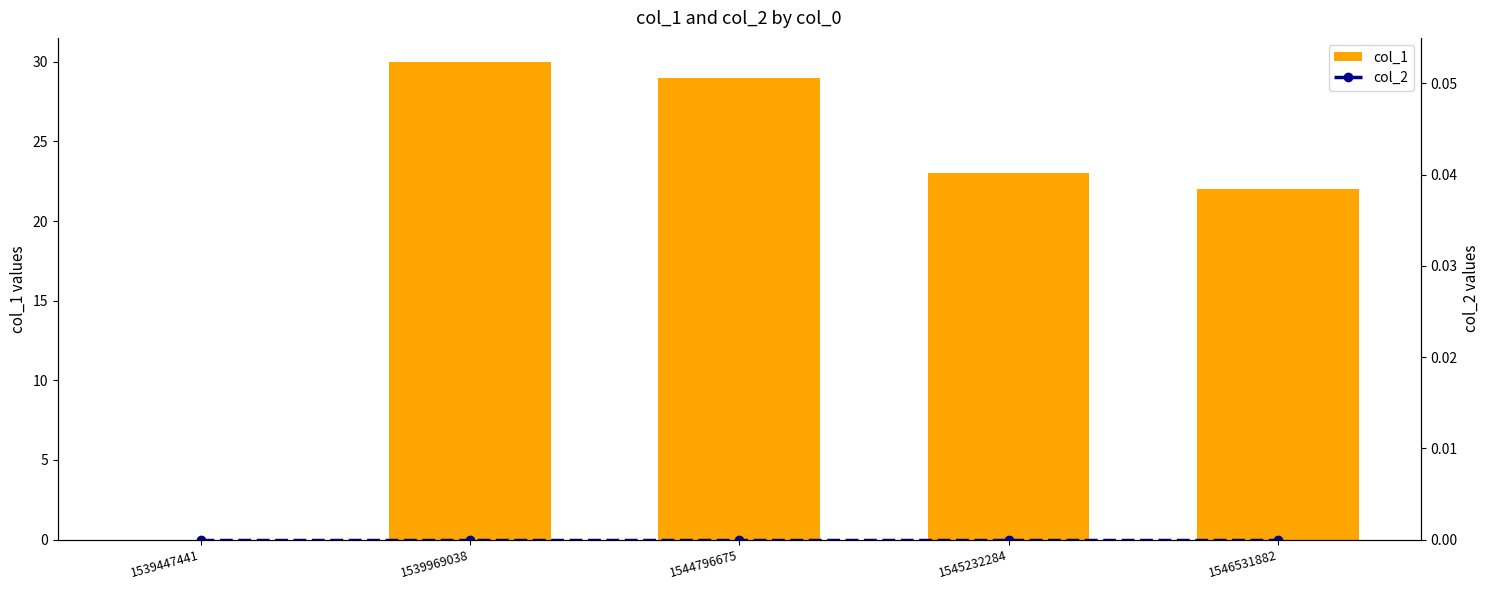

True or false: col_1 has a value of 30 at 1539969038.

True